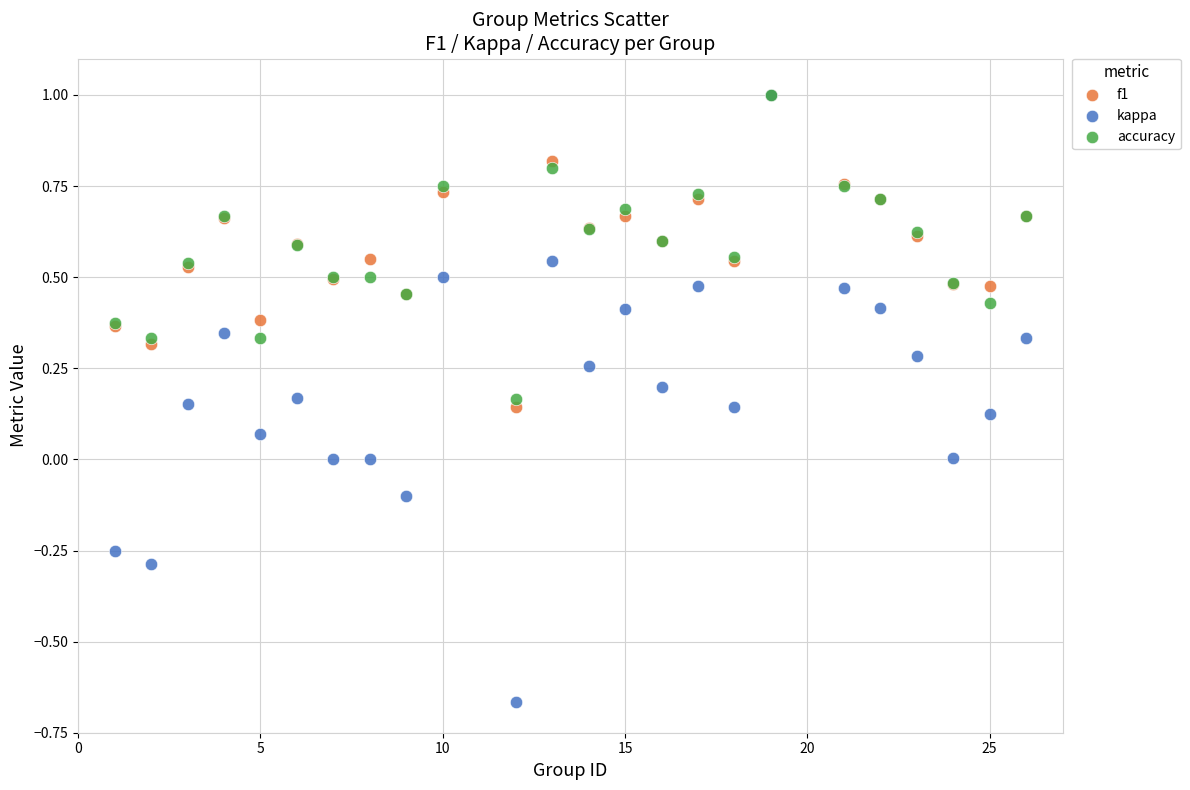

What are all the series names shown in the legend?

f1, kappa, accuracy